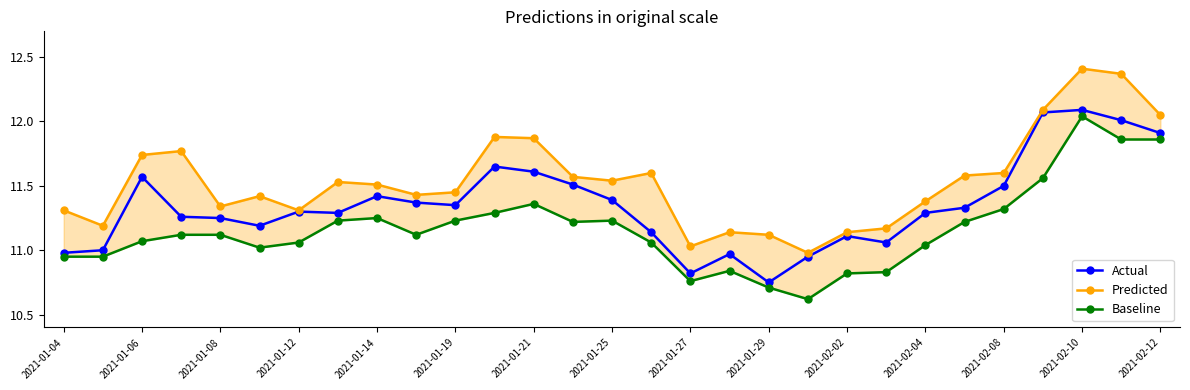

What are all the series names shown in the legend?

Actual, Predicted, Baseline